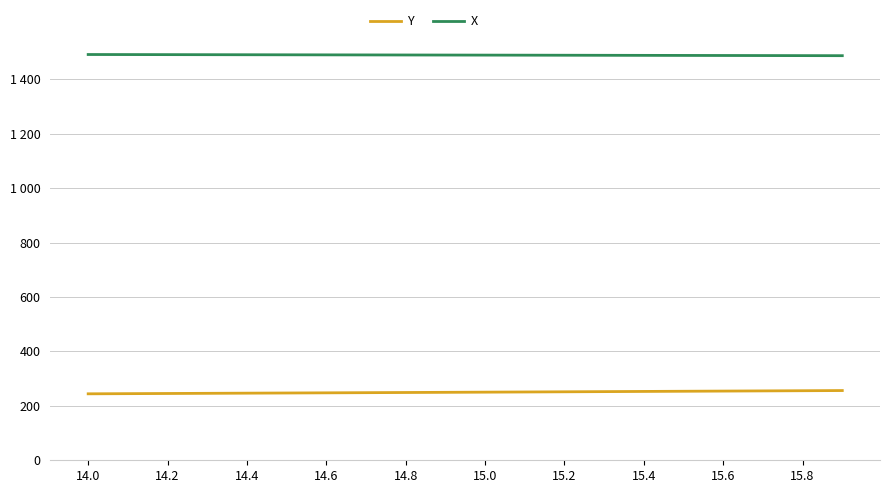

Reading left to right, extract all data points from this chart.

Y: 244.3	244.9	245.5	246.1	246.7	247.3	247.9	248.5	249.1	249.7	250.4	251.0	251.7	252.4	253.0	253.7	254.3	255.0	255.6	256.3
X: 1491.4	1491.2	1491.0	1490.7	1490.5	1490.3	1490.1	1489.9	1489.7	1489.4	1489.2	1489.0	1488.7	1488.5	1488.3	1488.0	1487.8	1487.6	1487.3	1487.1